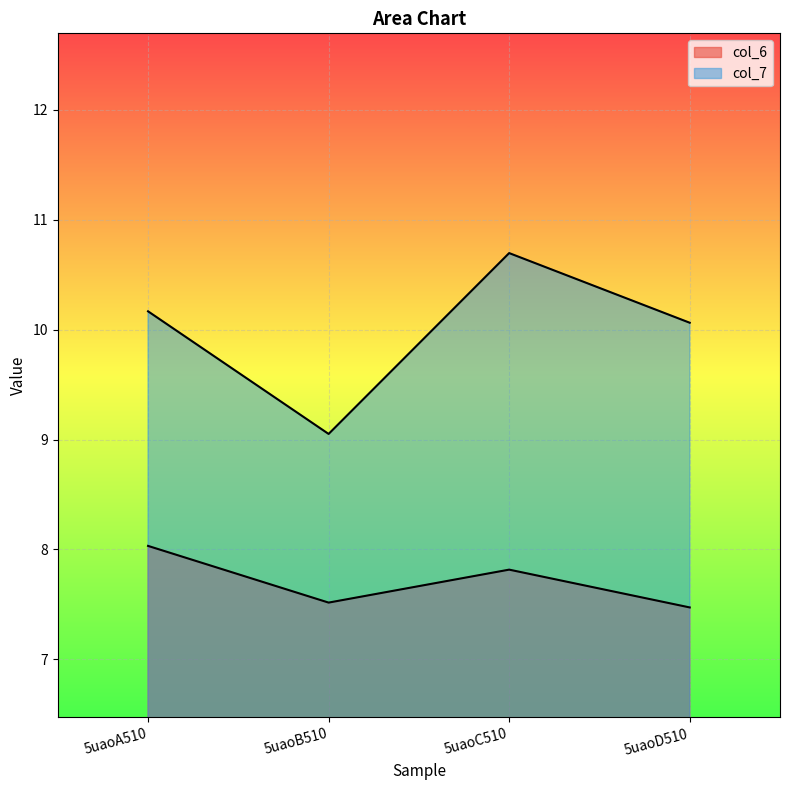

The value of col_7 at 5uaoD510 is 5.7. True or false?

False